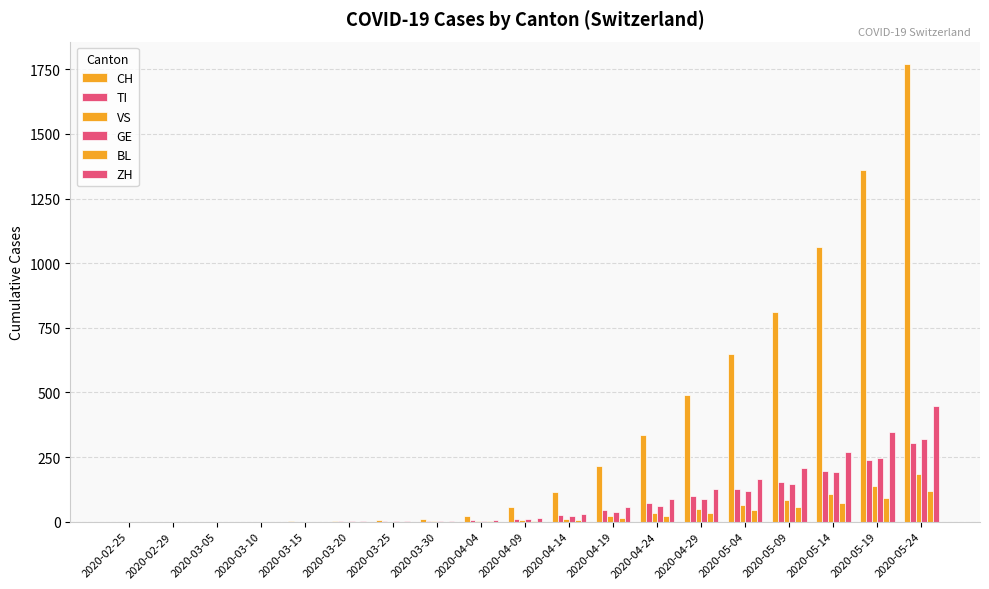

How many groups of bars are there?

19